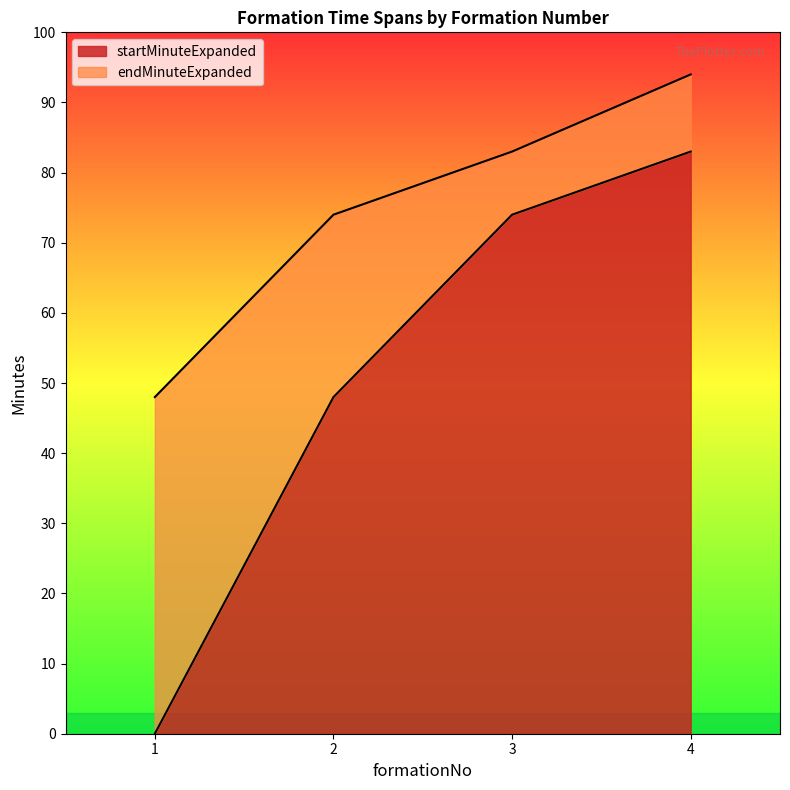

Reading right to left, transcribe all the data shown in this chart.

startMinuteExpanded: 4=83	3=74	2=48	1=0
endMinuteExpanded: 4=94	3=83	2=74	1=48